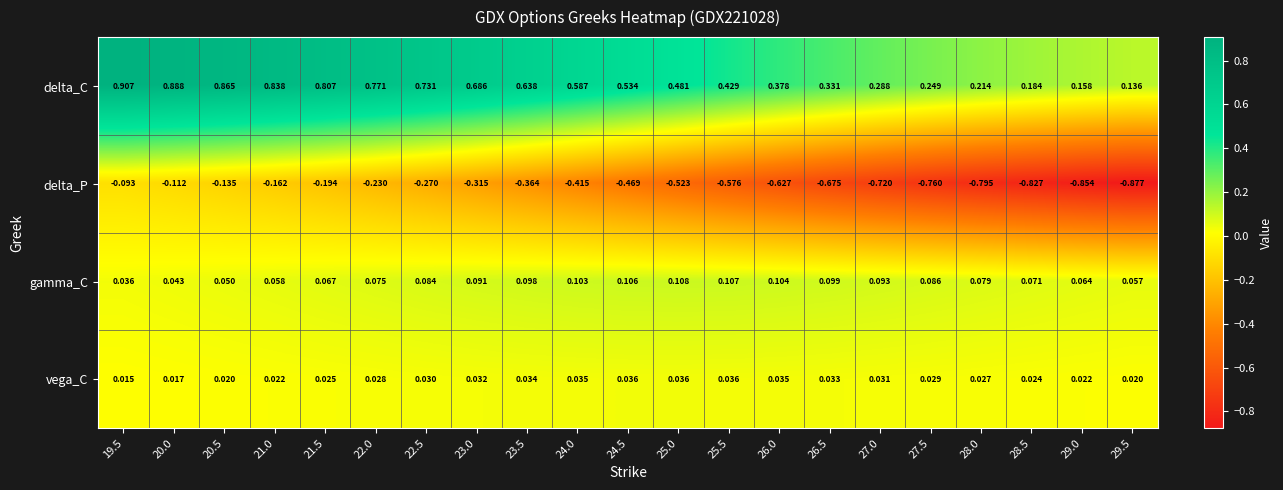

Which series has the largest total across all categories?

delta_C